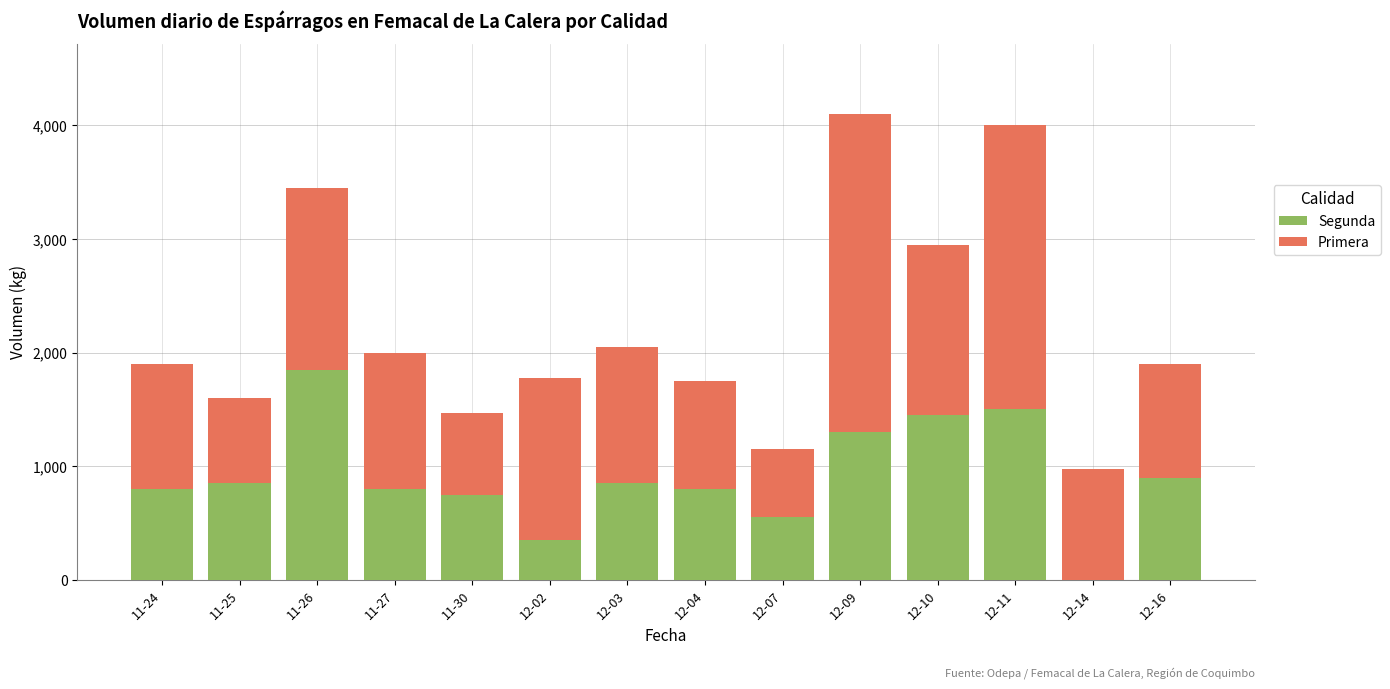

How many distinct data groups are displayed?

2